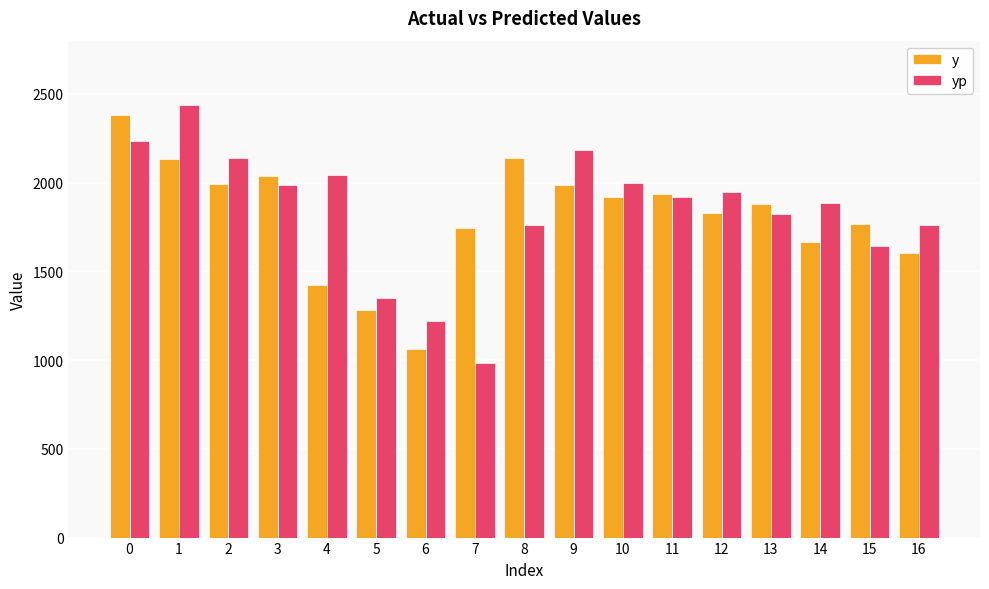

What is the difference between the second highest and second lowest values in the y series?

858.0